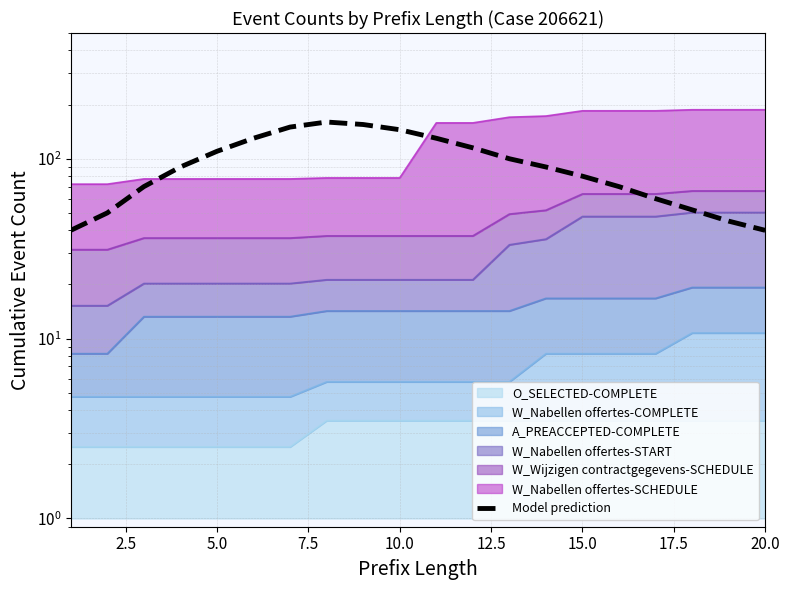

What is the average value?

94